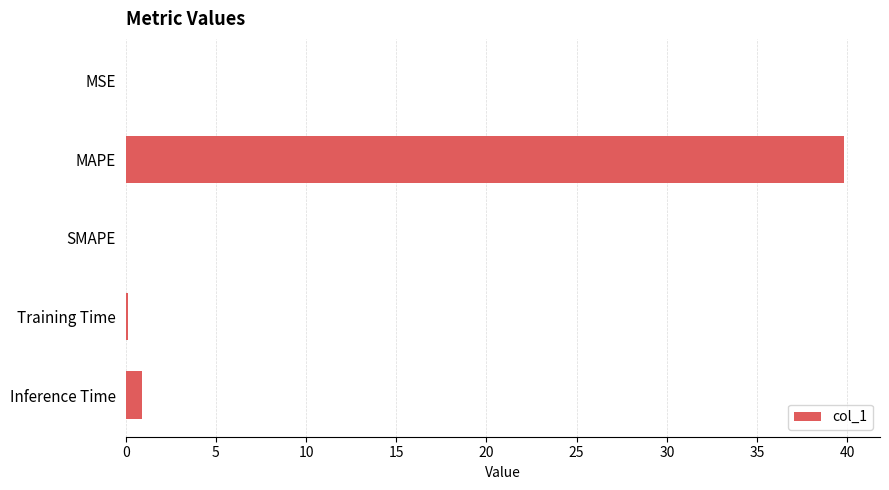

What is the change in value from MAPE to SMAPE?

-39.8